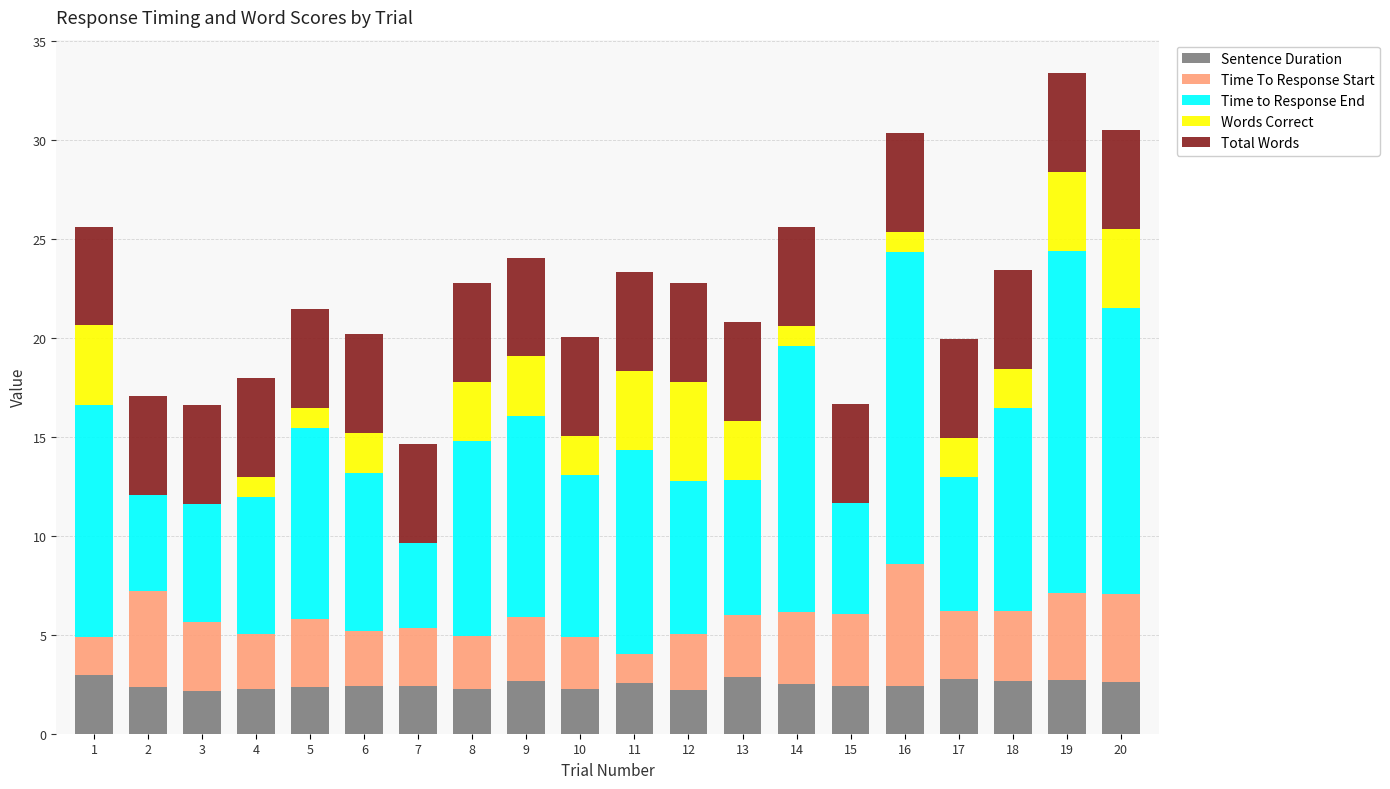

Count the number of data series in this chart.

5